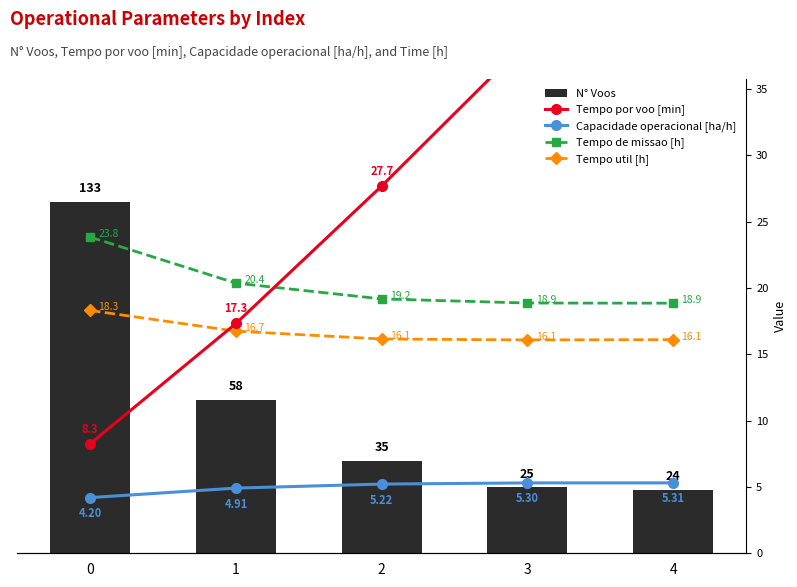

Which series has the largest range (max minus min)?

N° Voos